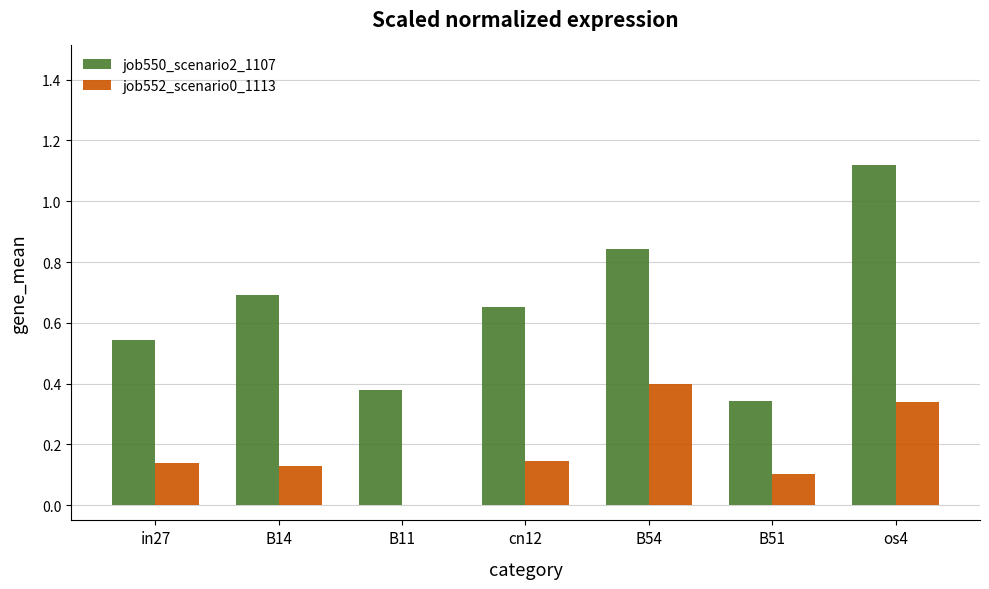

True or false: job552_scenario0_1113 has a value of 0.0 at in27.

False